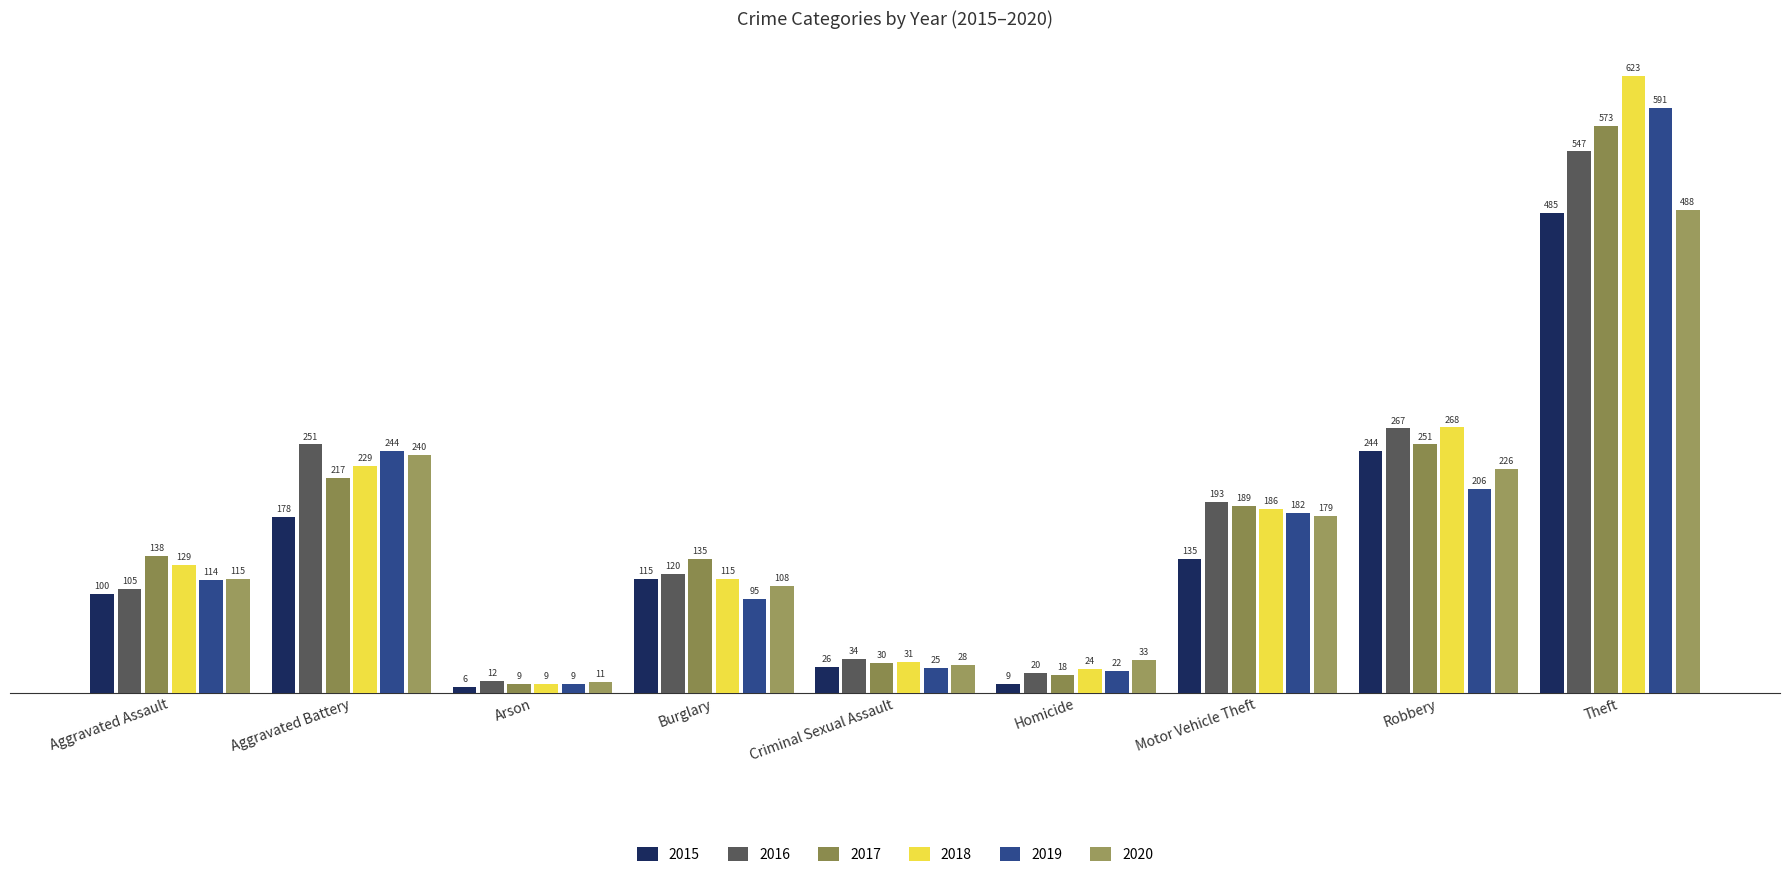

Count the number of data series in this chart.

6